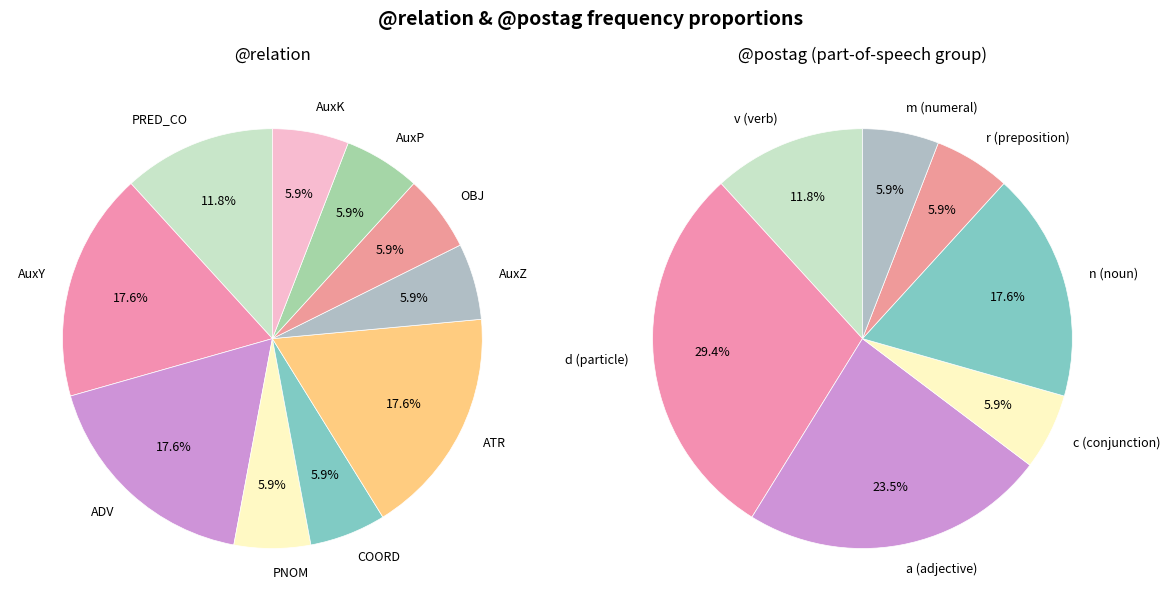

What is the smallest slice in the pie chart?

PNOM